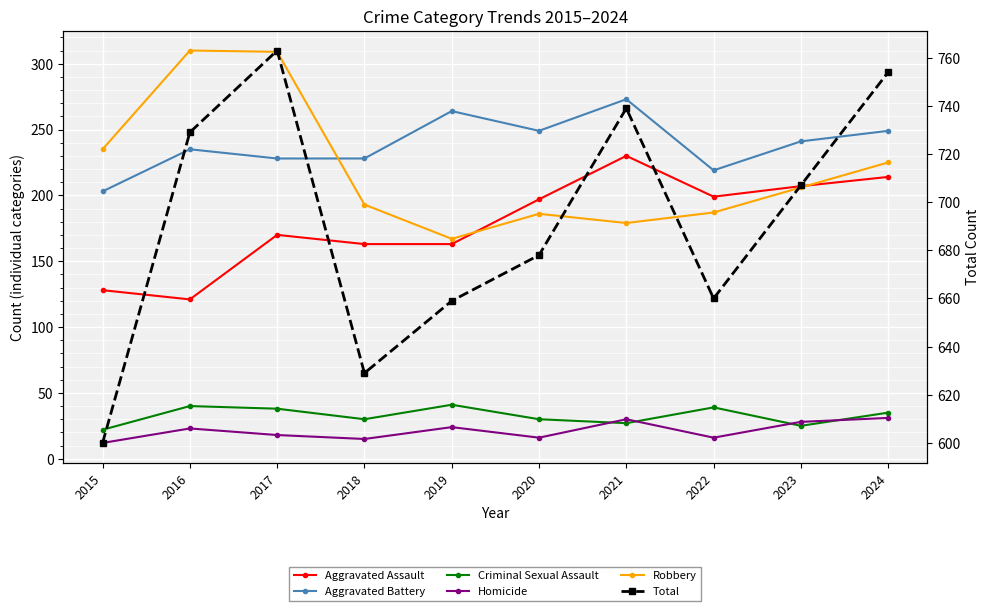

At which label does Homicide first exceed 23?

2019